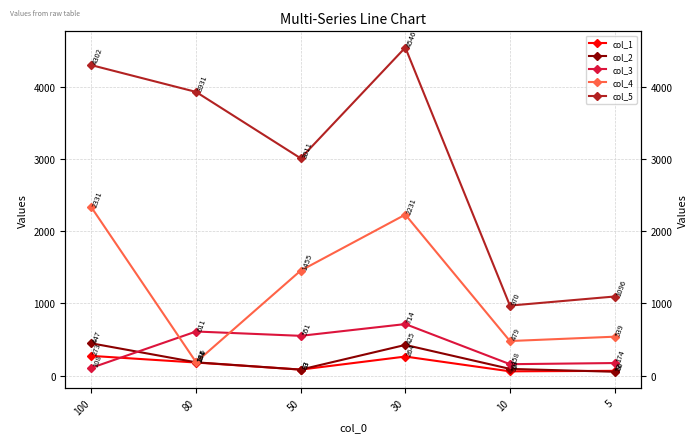

What is the highest value of the col_4 series?

2331